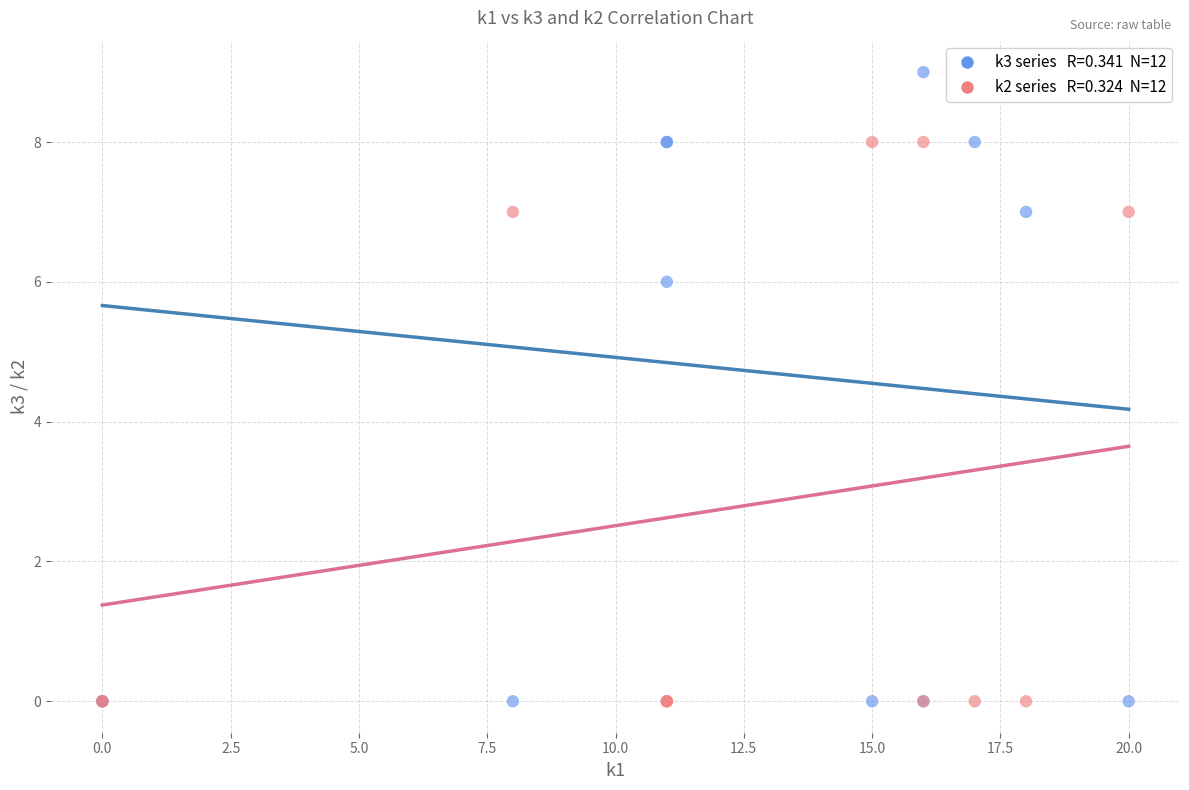

Across all series, what Y value is closest to 4?

6